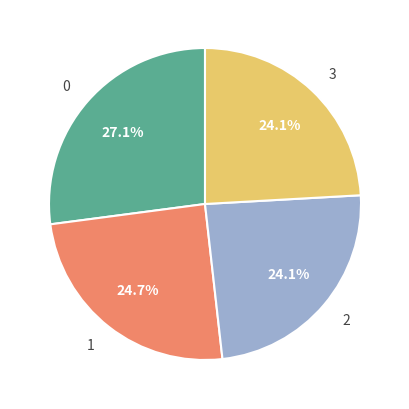

What percentage is the 0 slice, to the nearest percent?

27%